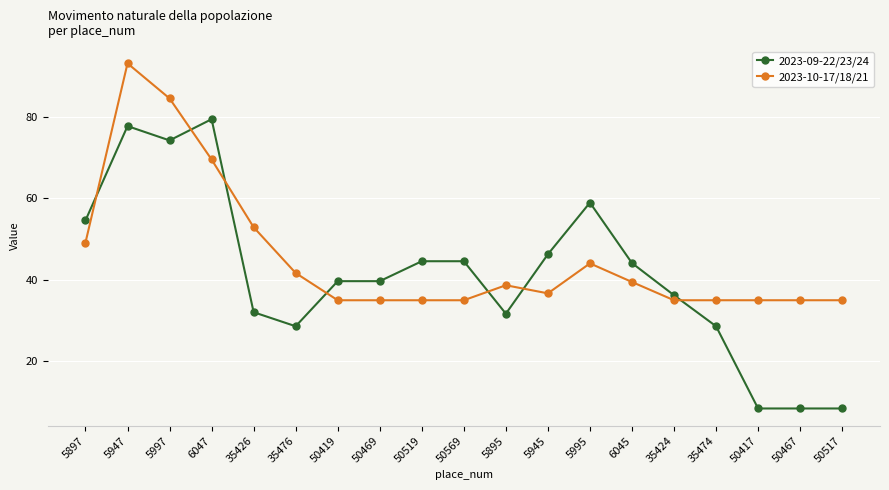

Which series has the largest total across all categories?

2023-10-17/18/21